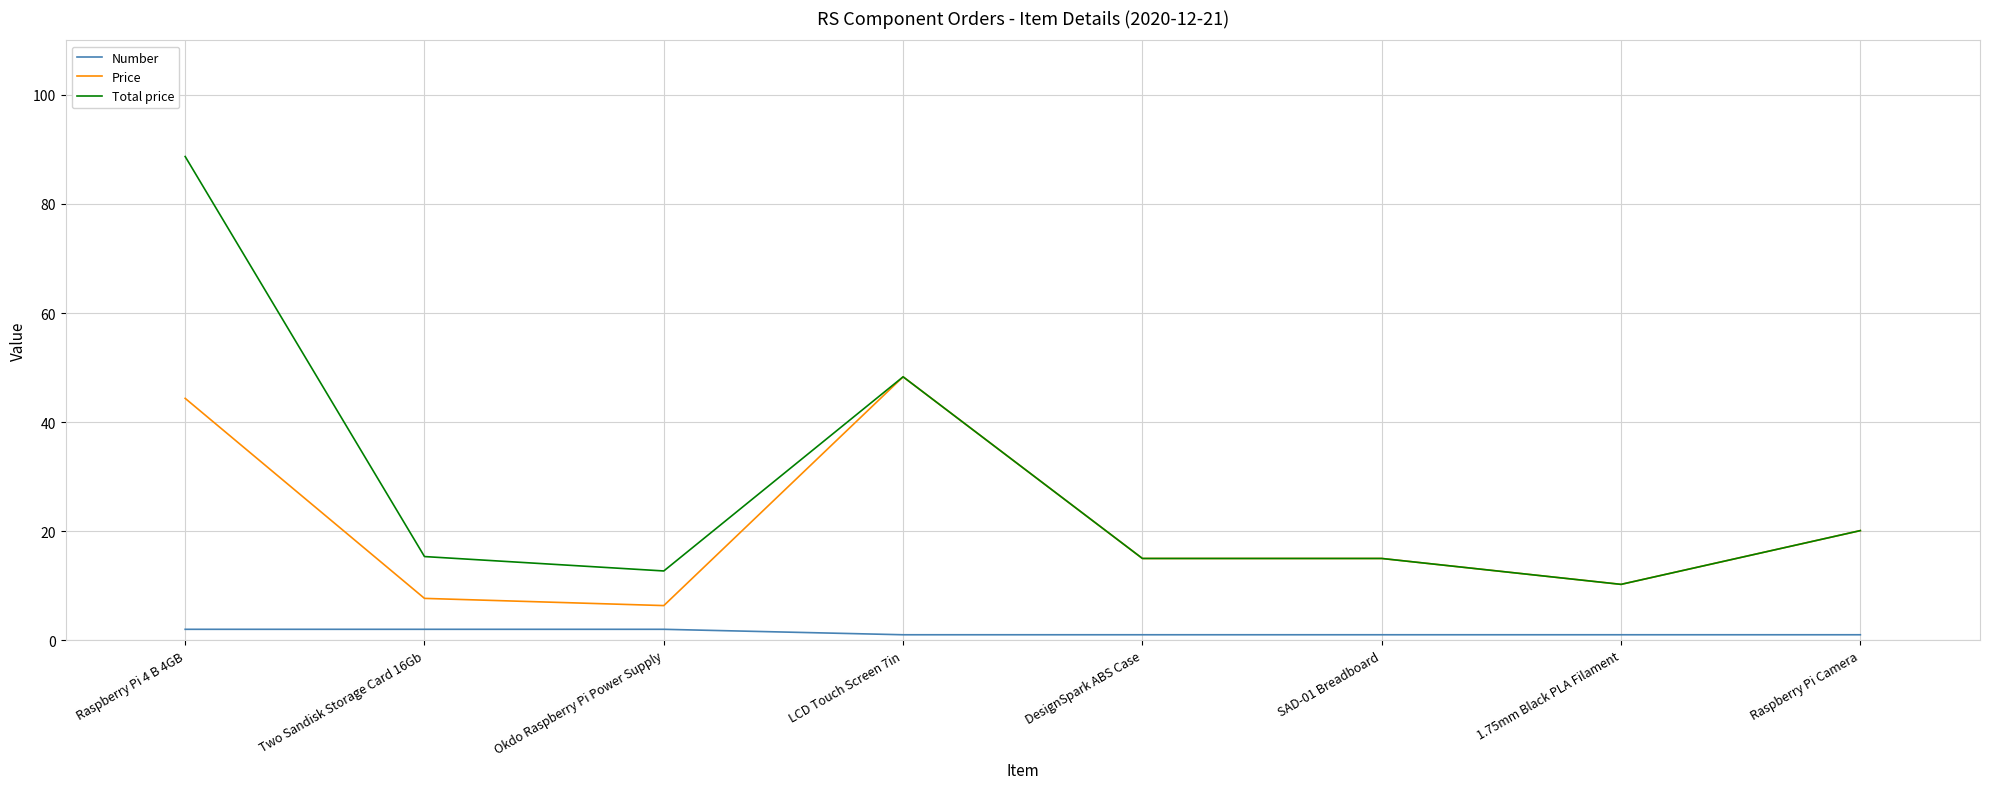

List the series in order of their overall mean, highest first.

Total price, Price, Number